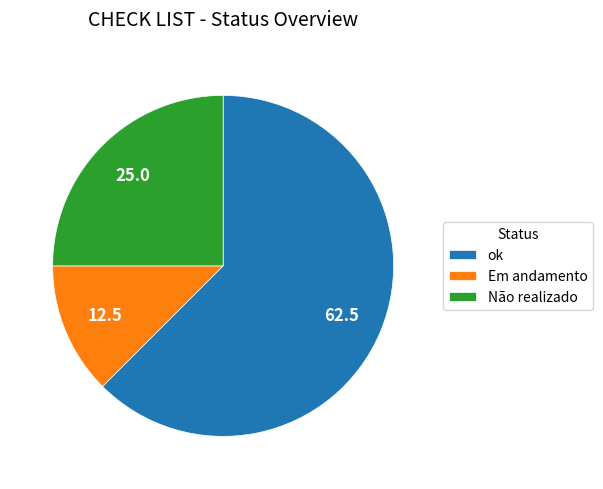

Between Não realizado and Em andamento, which is larger?

Não realizado